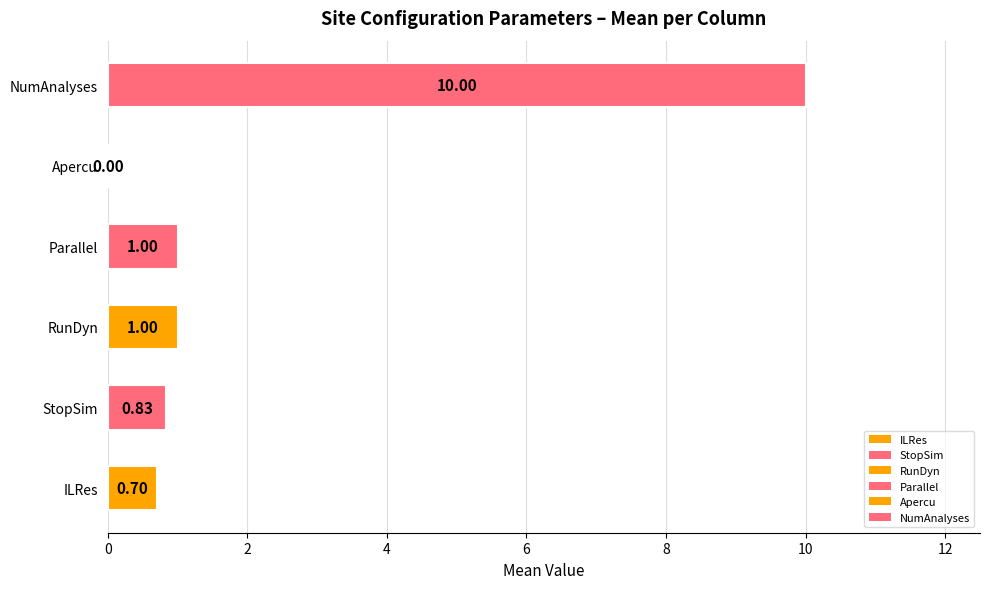

Which label corresponds to the largest value in the chart?

NumAnalyses